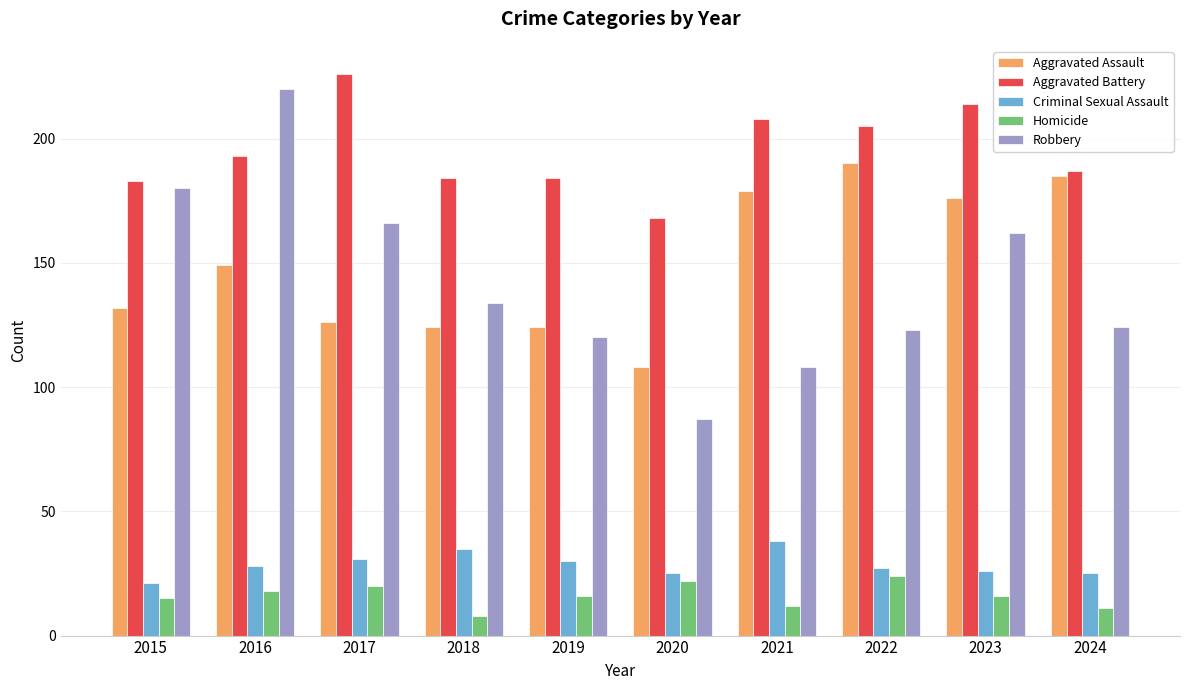

What are all the series names shown in the legend?

Aggravated Assault, Aggravated Battery, Criminal Sexual Assault, Homicide, Robbery